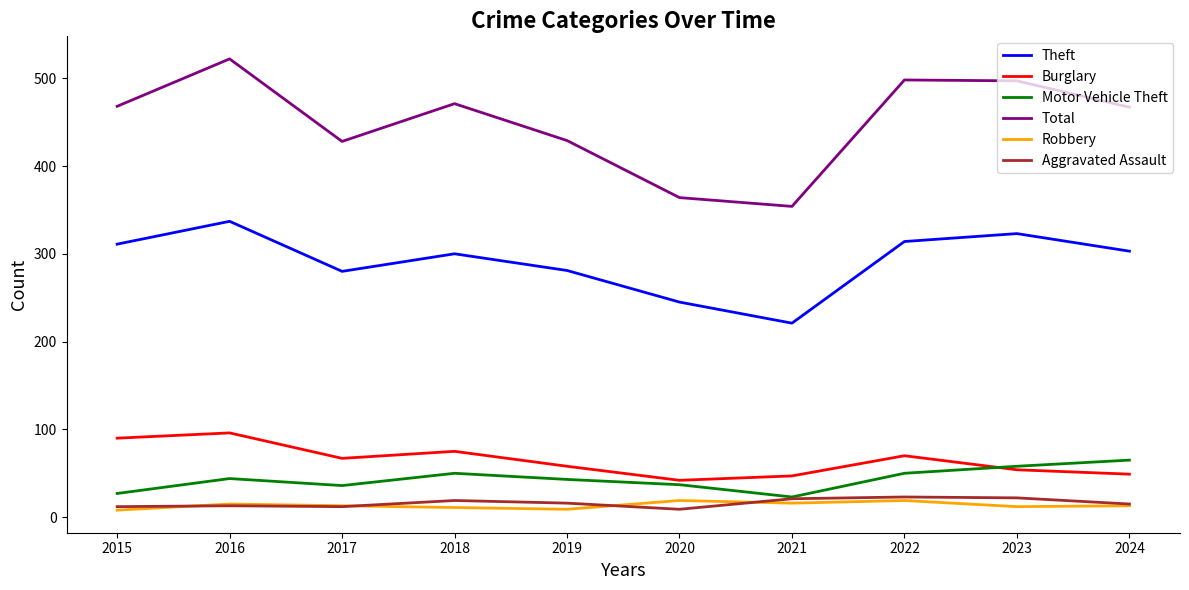

The value of Burglary at 2016 is 62. True or false?

False